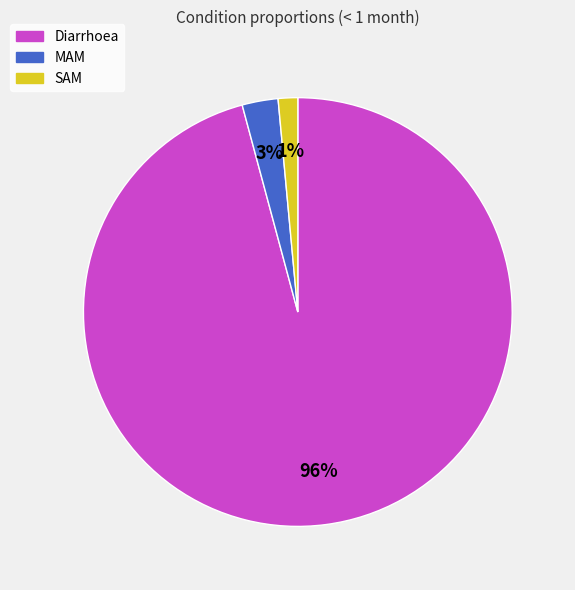

To the nearest percent, what is the average slice percentage?

33%